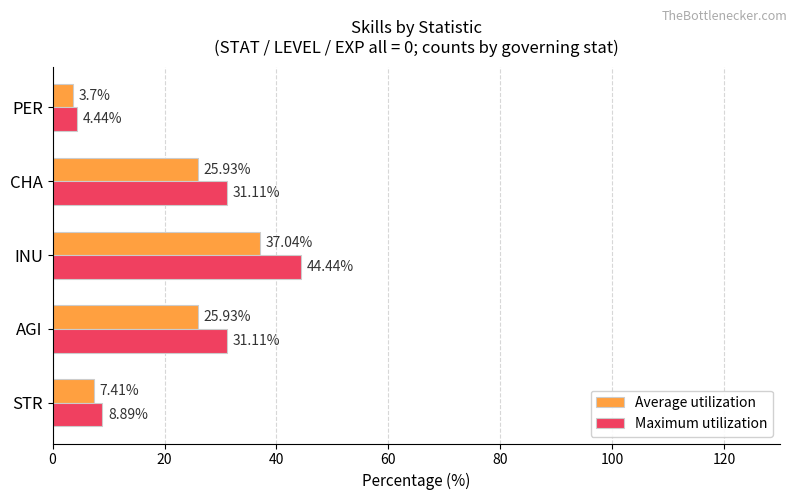

What is the spread (max minus min) of values at INU?

7.4